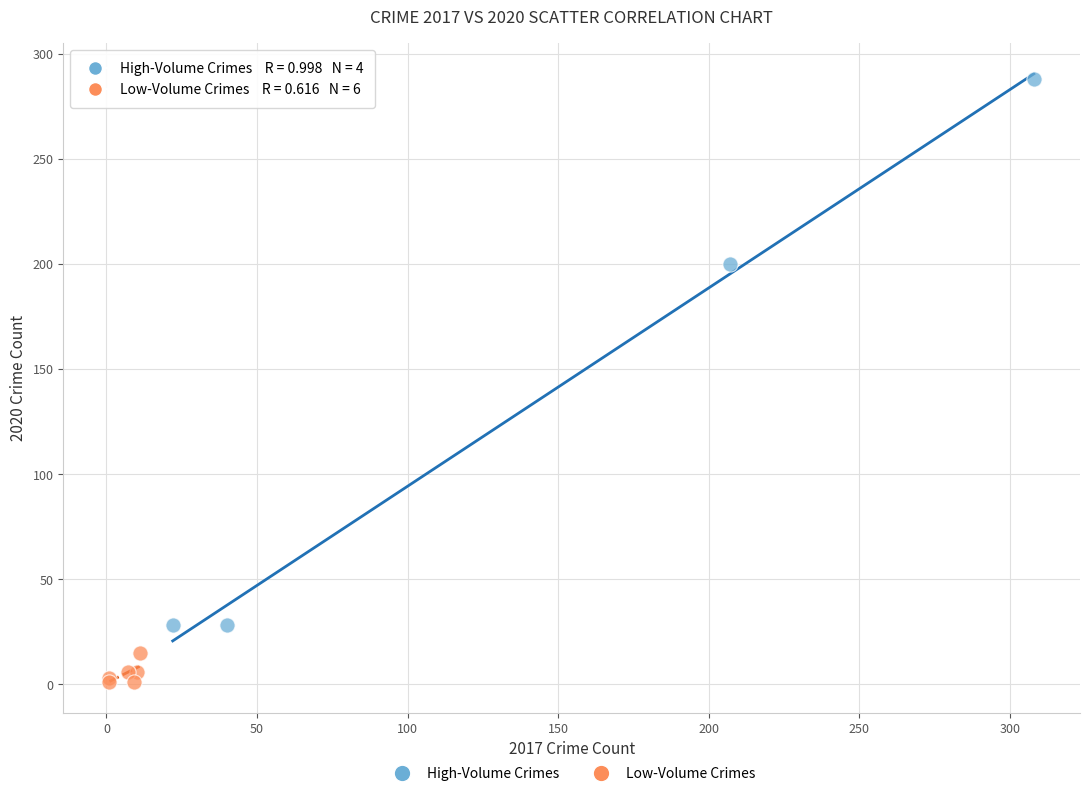

What are all the series names shown in the legend?

High-Volume Crimes, Low-Volume Crimes